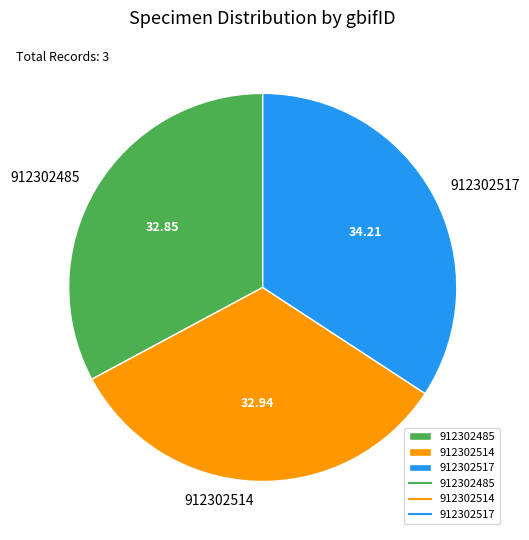

What is the ratio of the value at 912302485 to the value at 912302514?

1.0